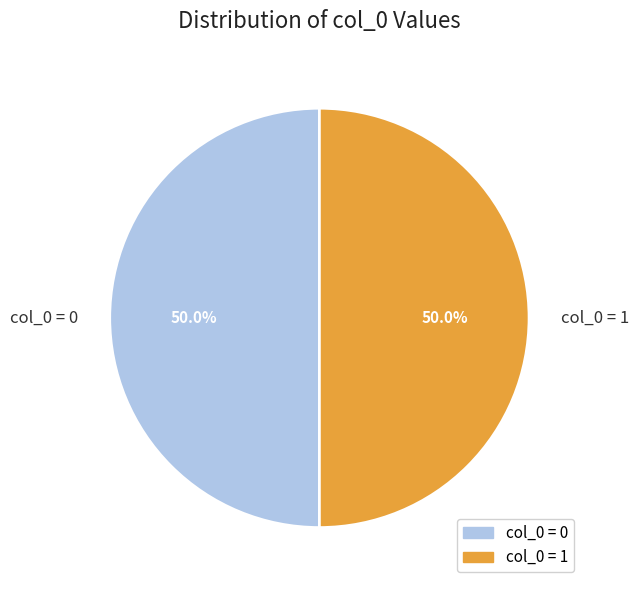

Approximately how many times larger is the value at col_0 = 1 compared to col_0 = 0?

1.0